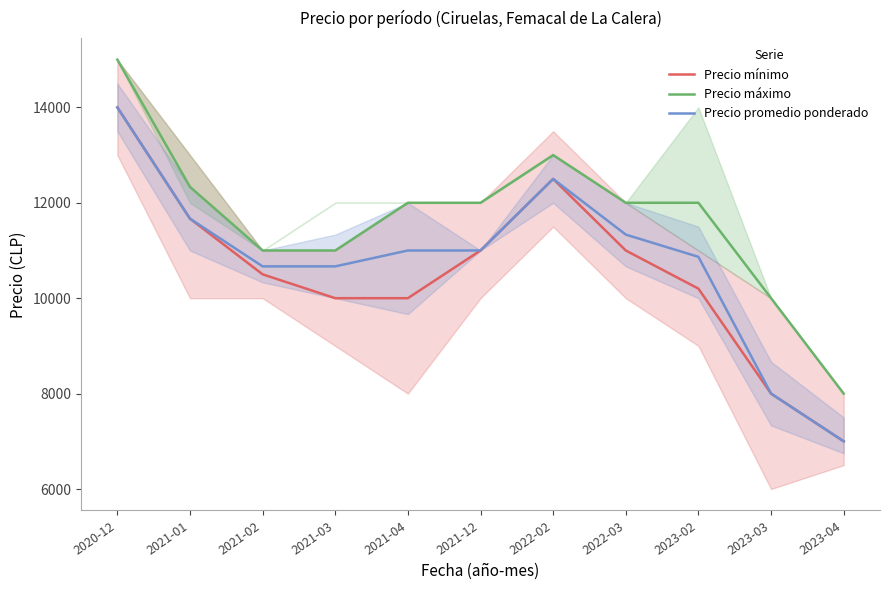

Rank the series by their average value, from highest to lowest.

Precio máximo, Precio promedio ponderado, Precio mínimo